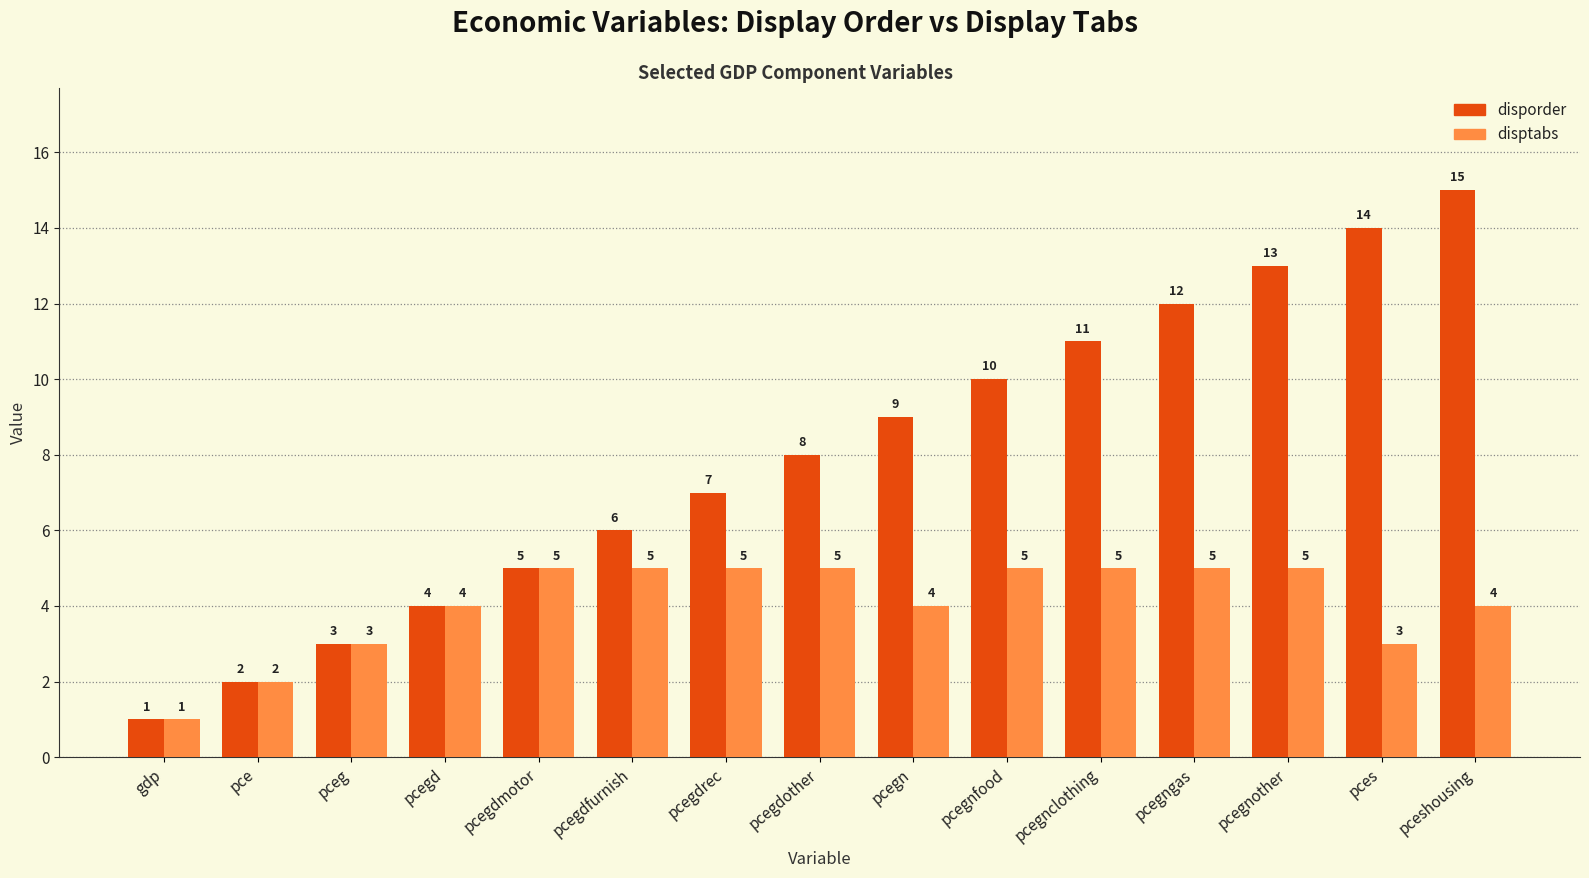

Read the disptabs value at pcegngas.

5